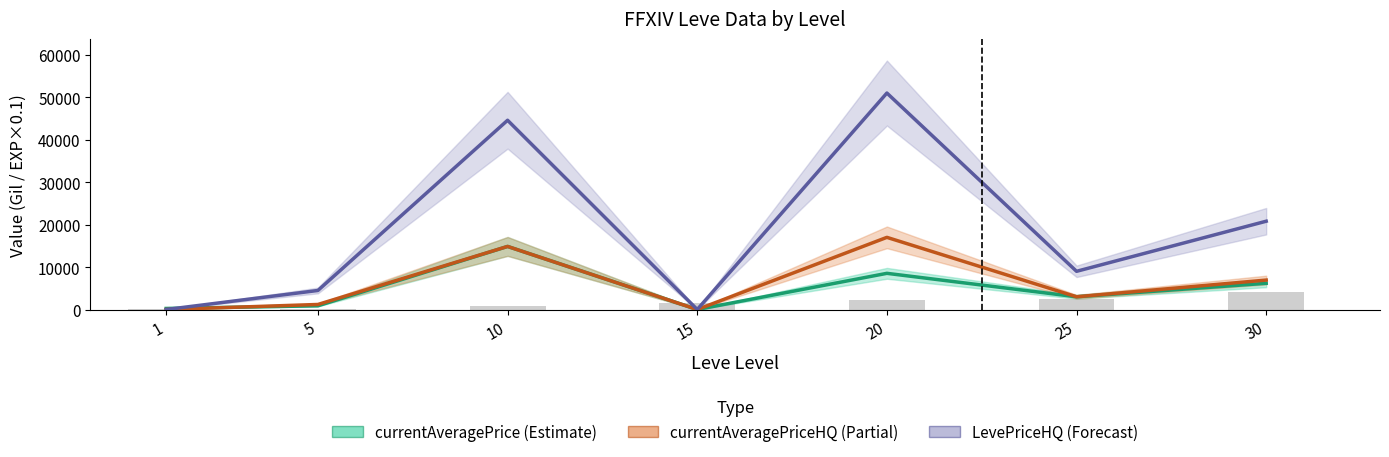

Reading right to left, list all the values displayed in this chart.

currentAveragePrice: 30=6179.2	25=3000.0	20=8525.0	15=0.0	10=14861.9	5=875.7	1=248.0
currentAveragePriceHQ: 30=6934.4	25=3000.0	20=17000.0	15=0.0	10=14861.9	5=1190.3	1=0.0
LevePriceHQ: 30=20803.3	25=9000.0	20=51000.0	15=0.0	10=44585.7	5=4485.0	1=0.0